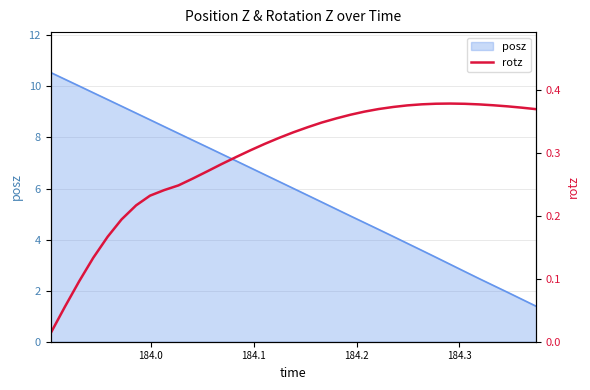

What is the lowest value of the posz series?

1.4